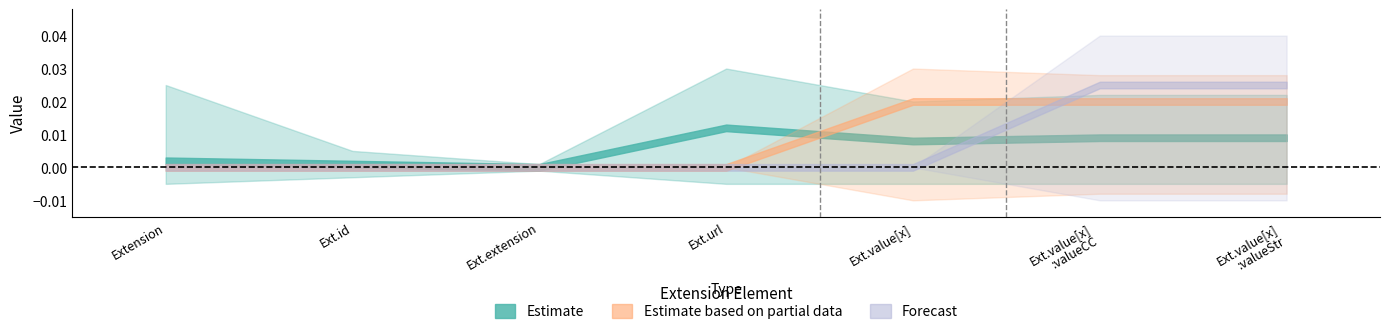

How many lines are shown in the chart?

3